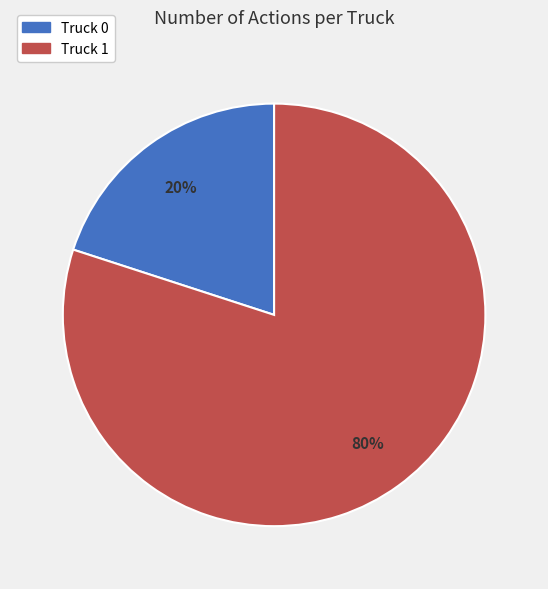

To the nearest percent, what is the average slice percentage?

50%